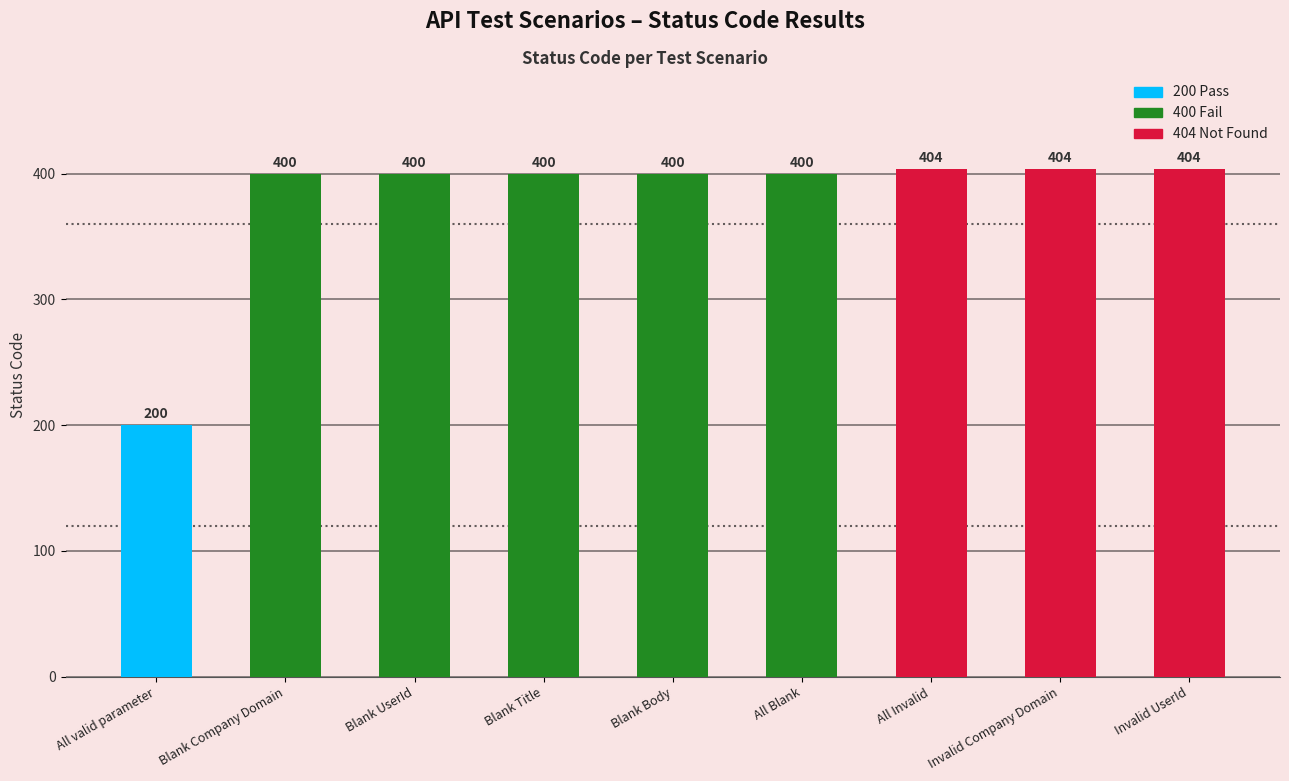

How many data points are less than 400?

1